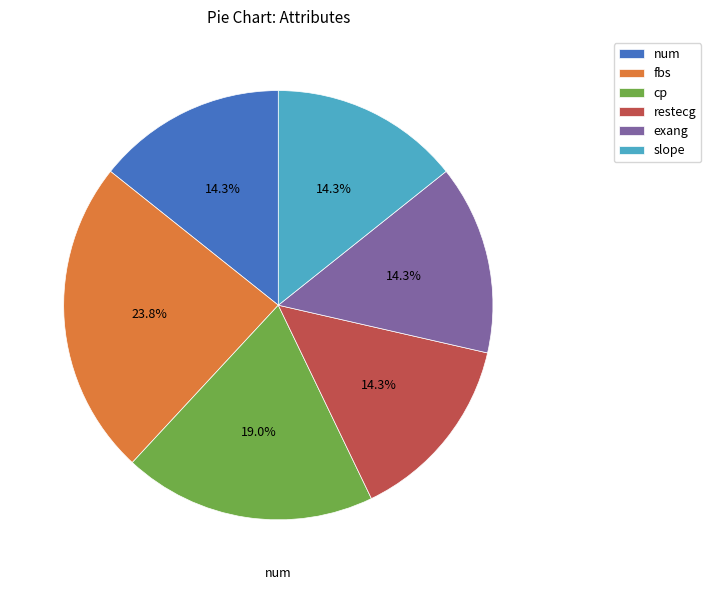

How much of the chart is everything except cp?

81.0%